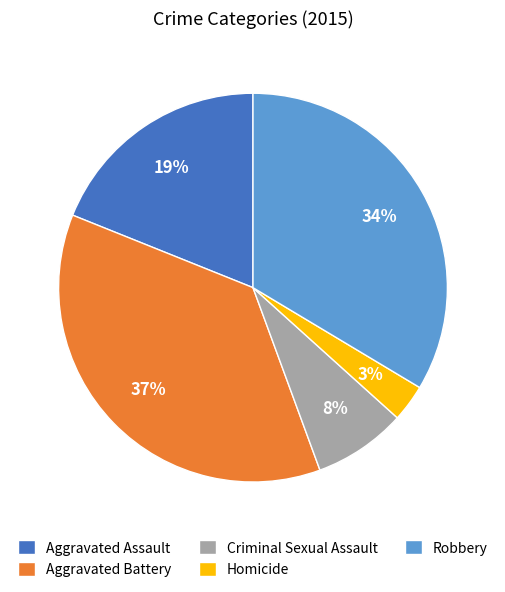

To the nearest percent, what is the difference between the Homicide and Robbery slice percentages?

31%